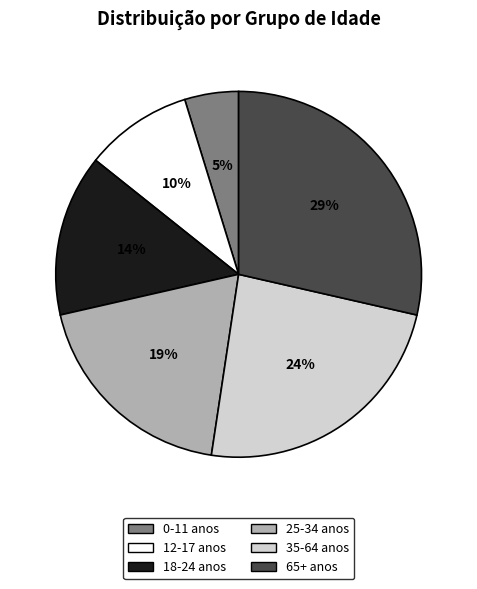

Does any single category account for the majority?

No